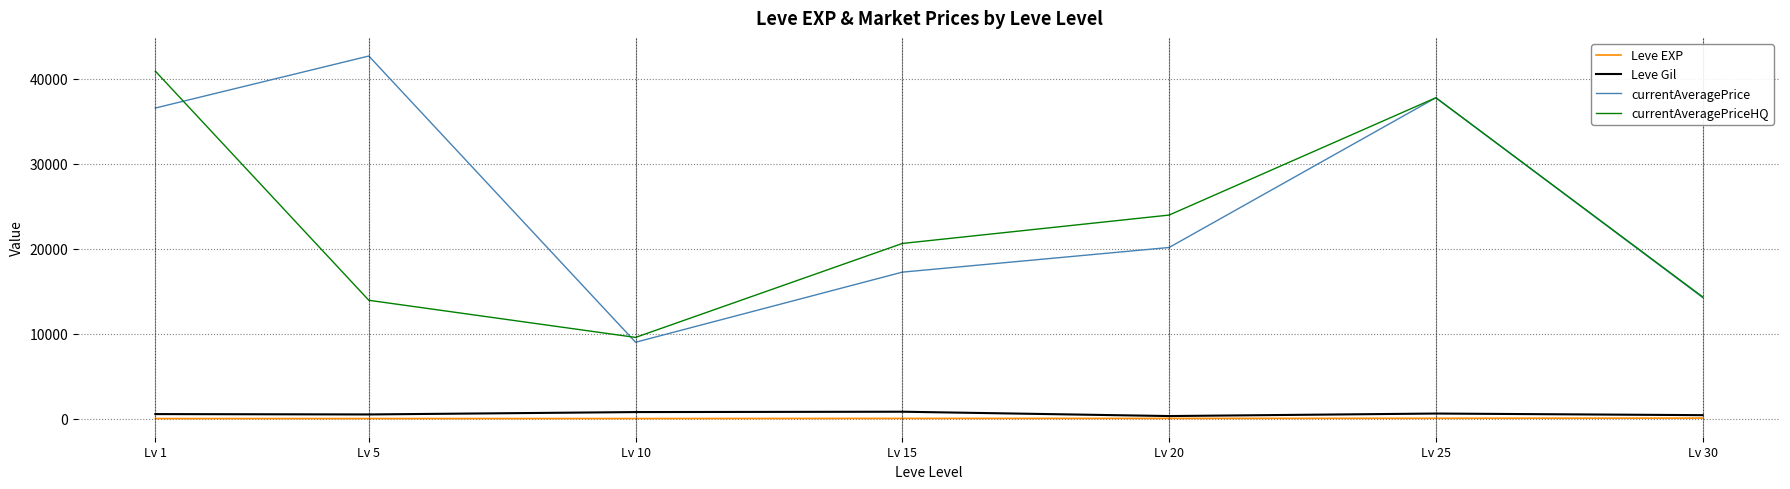

What is the maximum value shown in the chart?

42644.3